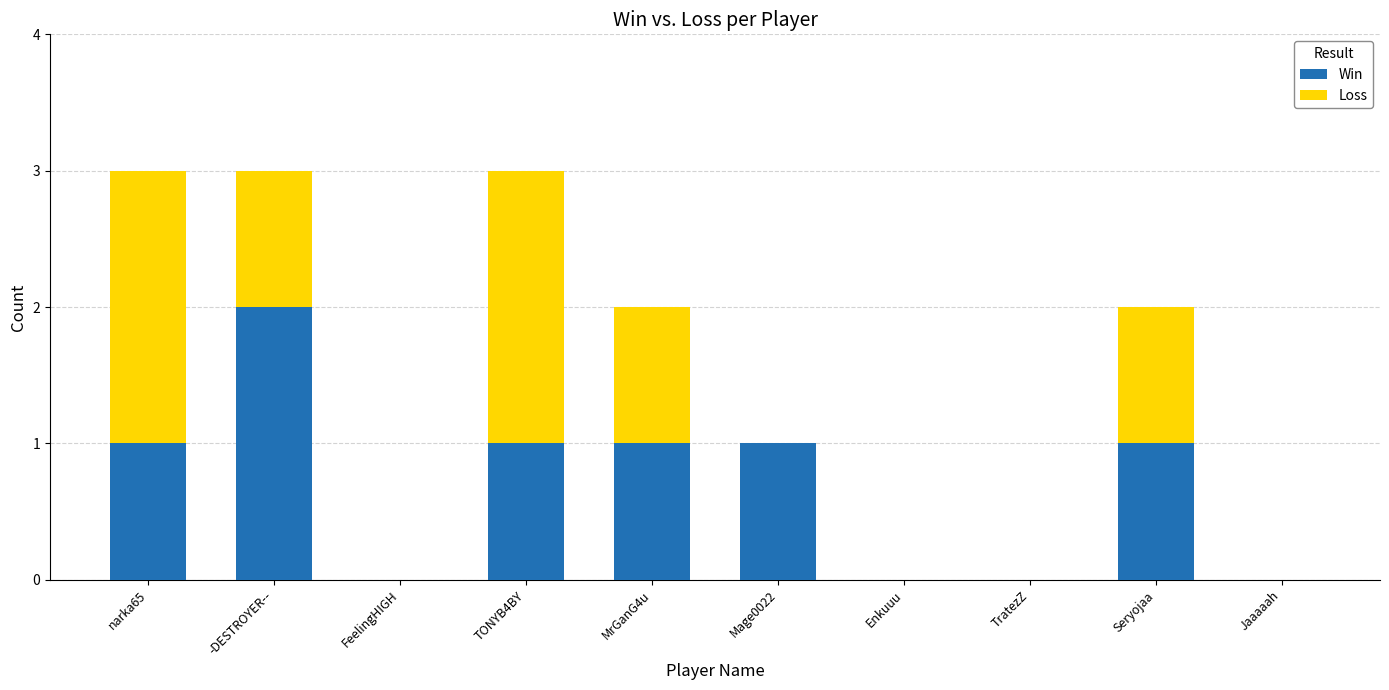

What is the total value across all series at MrGanG4u?

2